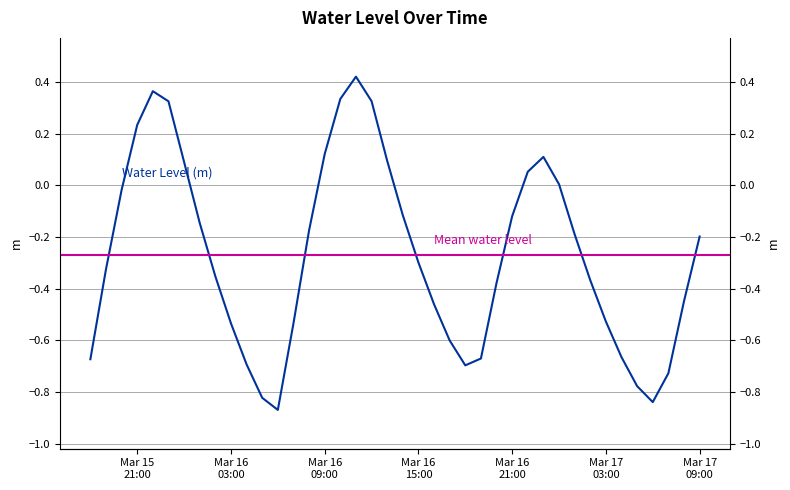

Rank the categories by value from lowest to highest.

2024-03-16 06:00:00, 2024-03-17 06:00:00, 2024-03-16 05:00:00, 2024-03-17 05:00:00, 2024-03-17 07:00:00, 2024-03-16 18:00:00, 2024-03-16 04:00:00, 2024-03-15 18:00:00, 2024-03-16 19:00:00, 2024-03-17 04:00:00, 2024-03-16 17:00:00, 2024-03-16 07:00:00, 2024-03-16 03:00:00, 2024-03-17 03:00:00, 2024-03-16 16:00:00, 2024-03-17 08:00:00, 2024-03-16 20:00:00, 2024-03-17 02:00:00, 2024-03-16 02:00:00, 2024-03-15 19:00:00, 2024-03-16 15:00:00, 2024-03-17 09:00:00, 2024-03-17 01:00:00, 2024-03-16 08:00:00, 2024-03-16 01:00:00, 2024-03-16 21:00:00, 2024-03-16 14:00:00, 2024-03-15 20:00:00, 2024-03-17 00:00:00, 2024-03-16 22:00:00, 2024-03-16 00:00:00, 2024-03-16 13:00:00, 2024-03-16 23:00:00, 2024-03-16 09:00:00, 2024-03-15 21:00:00, 2024-03-15 23:00:00, 2024-03-16 12:00:00, 2024-03-16 10:00:00, 2024-03-15 22:00:00, 2024-03-16 11:00:00